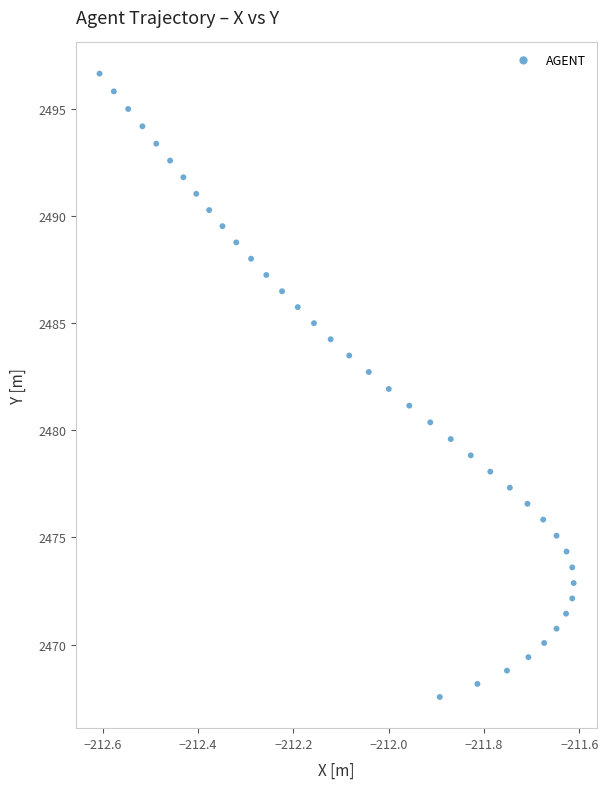

What is the range of X values (max minus min)?

1.0